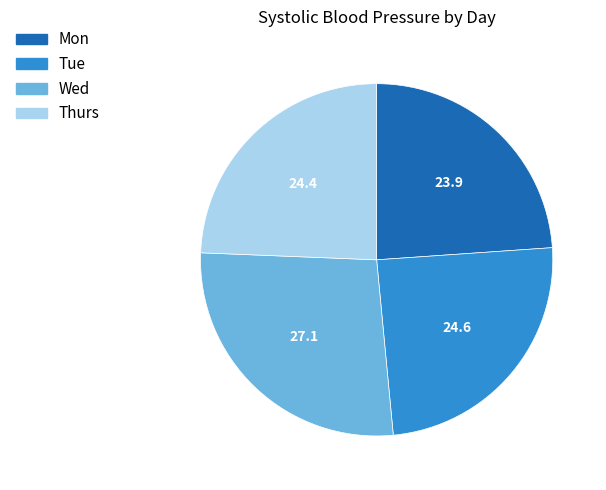

Combined, do Wed and Thurs account for over 50%?

Yes